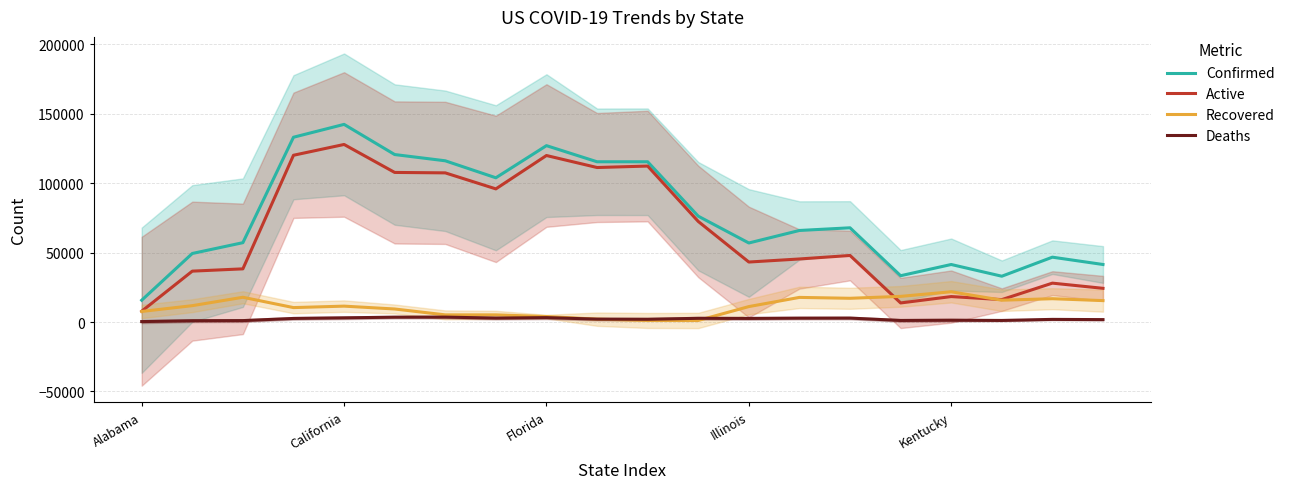

True or false: Deaths has a value of 2785.5 at 13.

True